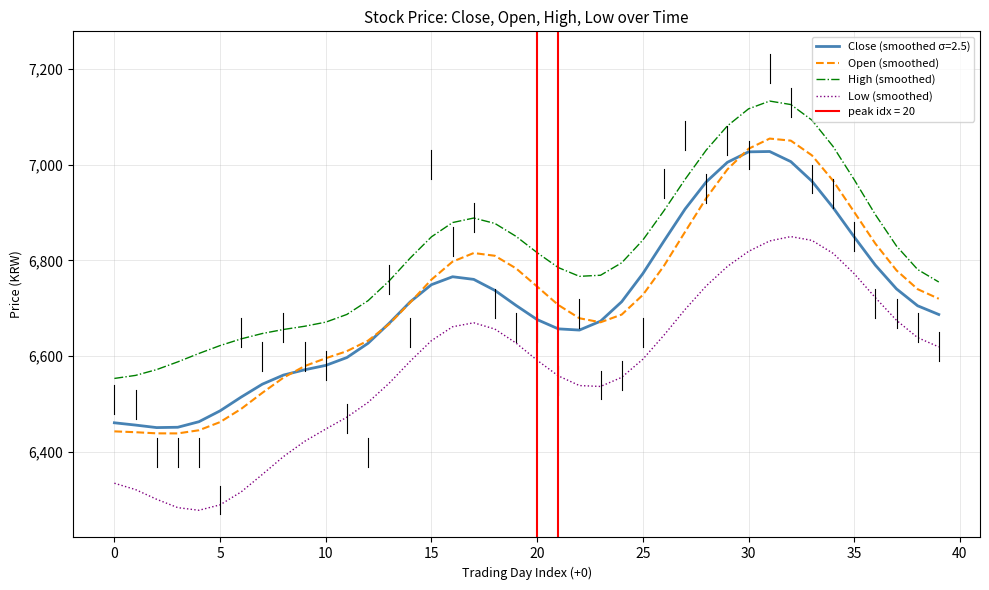

What is the greatest value displayed?

7132.5